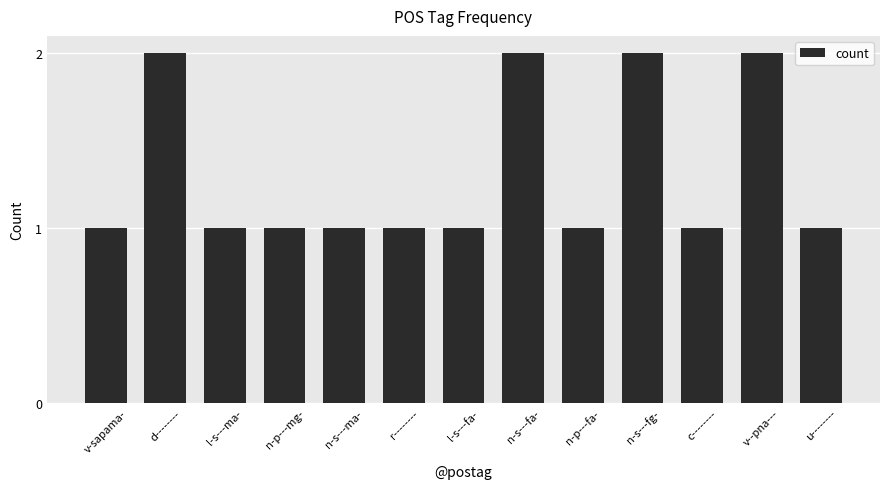

What is the minimum value shown in the chart?

1